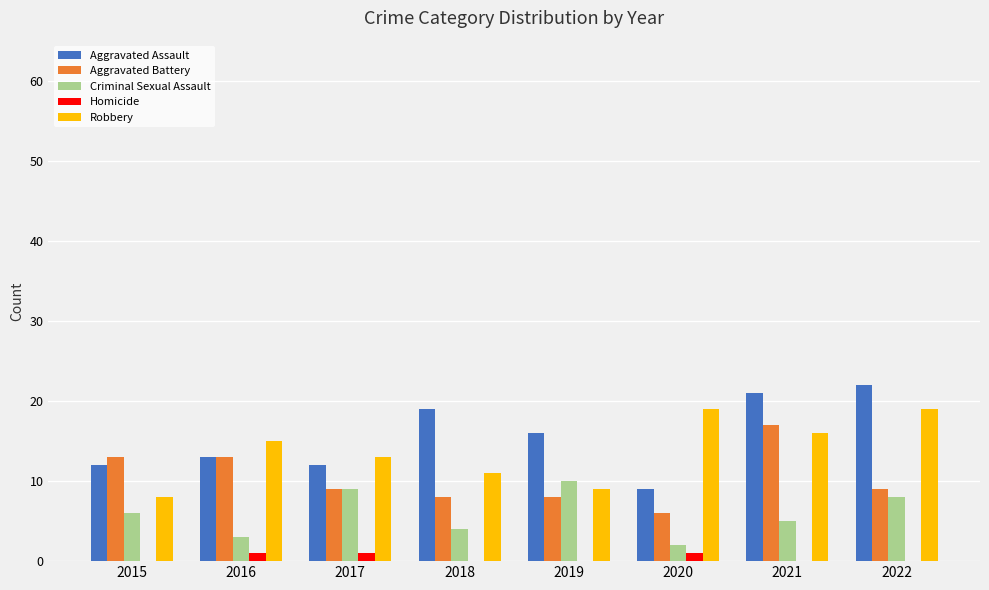

What is the spread (max minus min) of values at 2021?

21